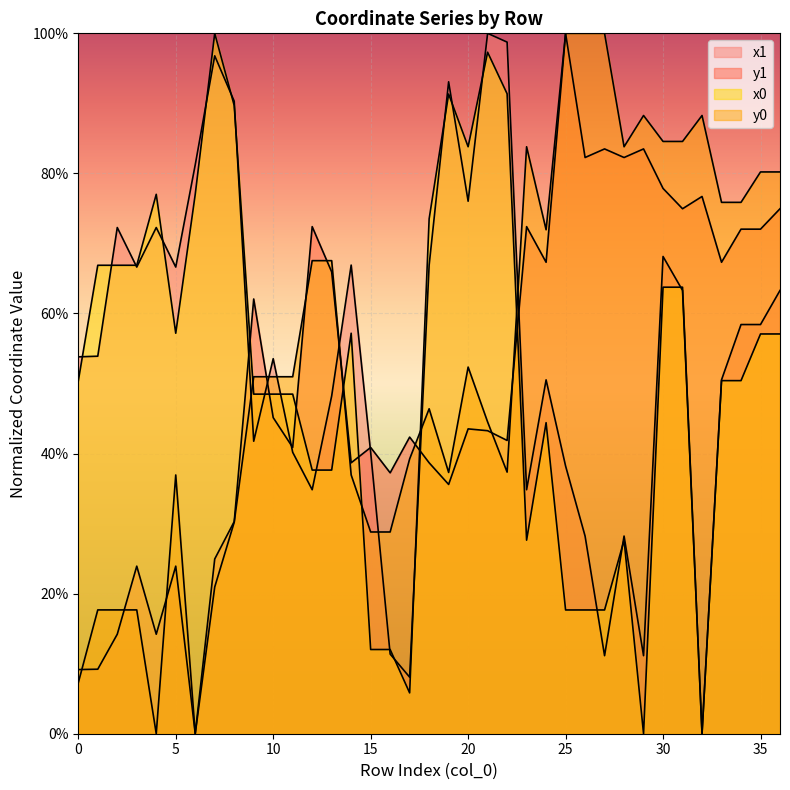

What is the spread (max minus min) of values at 27?

88.9